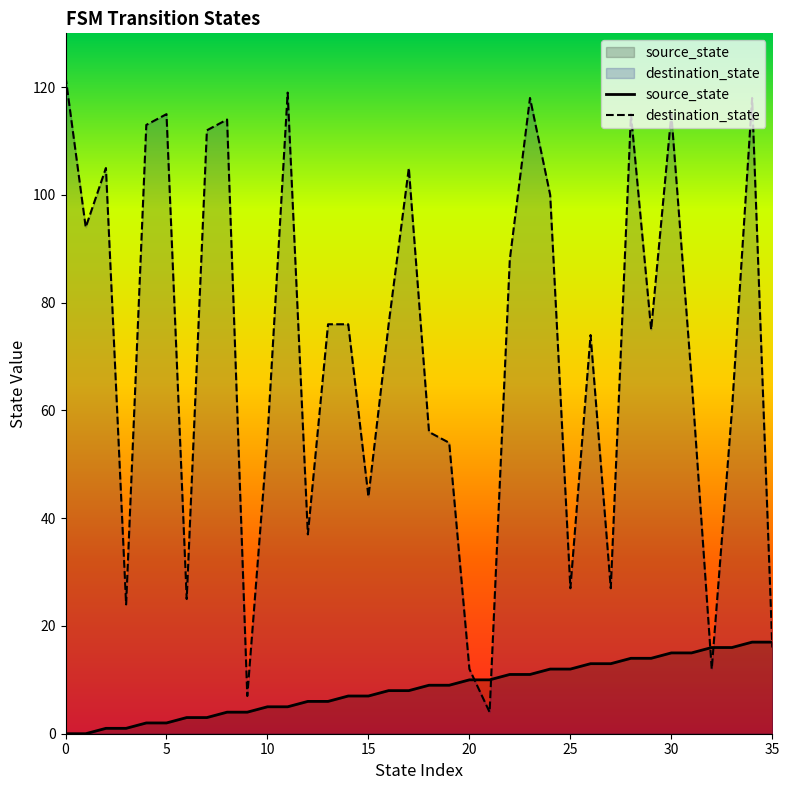

How many data points does each series have?

36